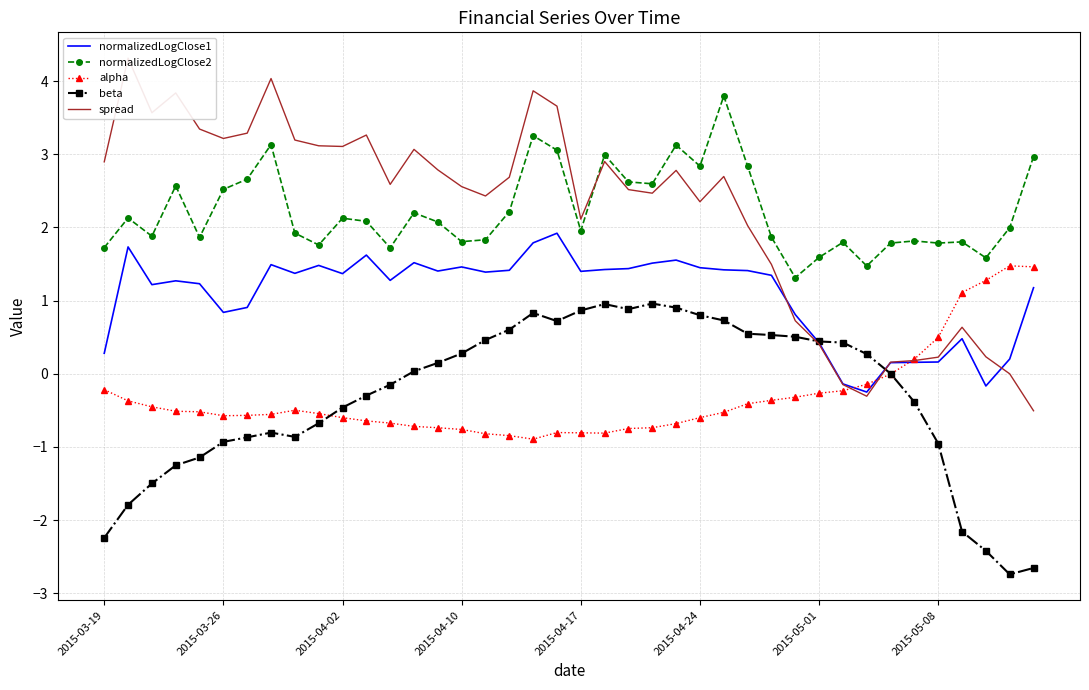

At which label does beta reach its minimum?

38